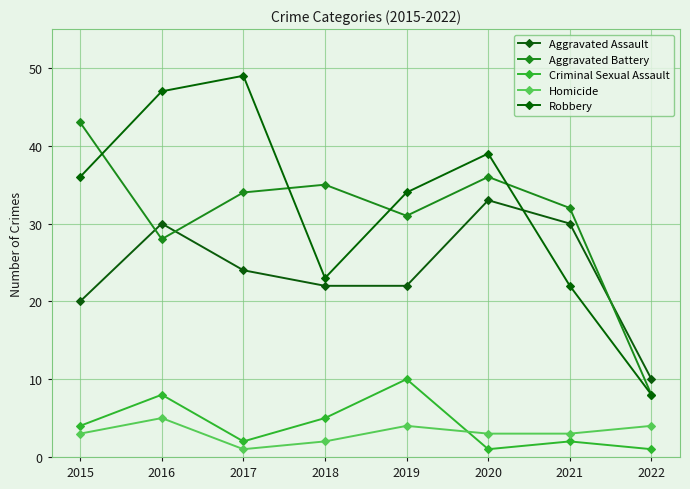

What is the sum of the Robbery values at 2018 and 2016?

70